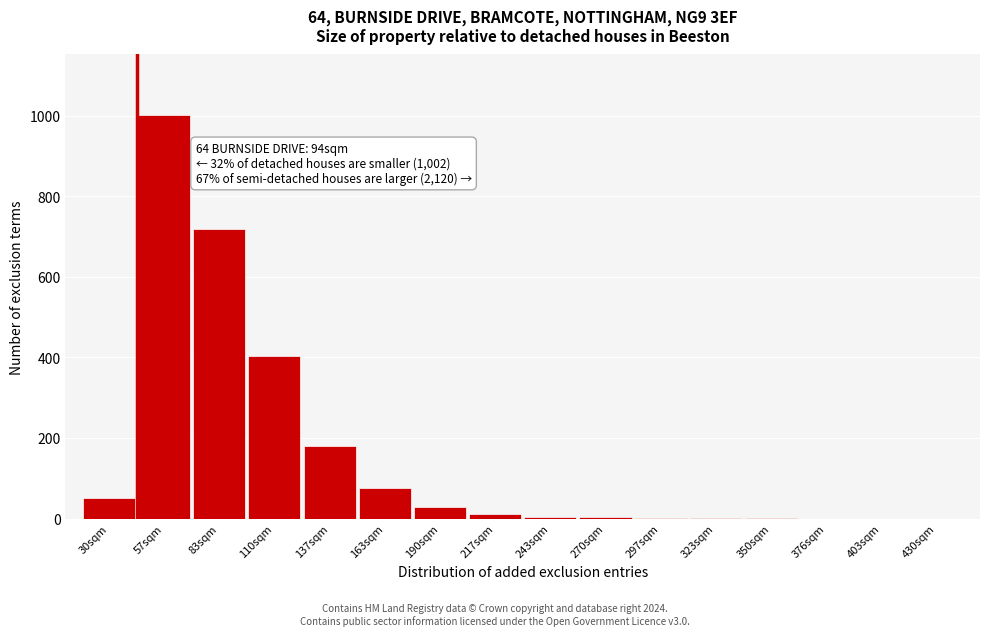

The chart shows a value of 181 at 137sqm. True or false?

True